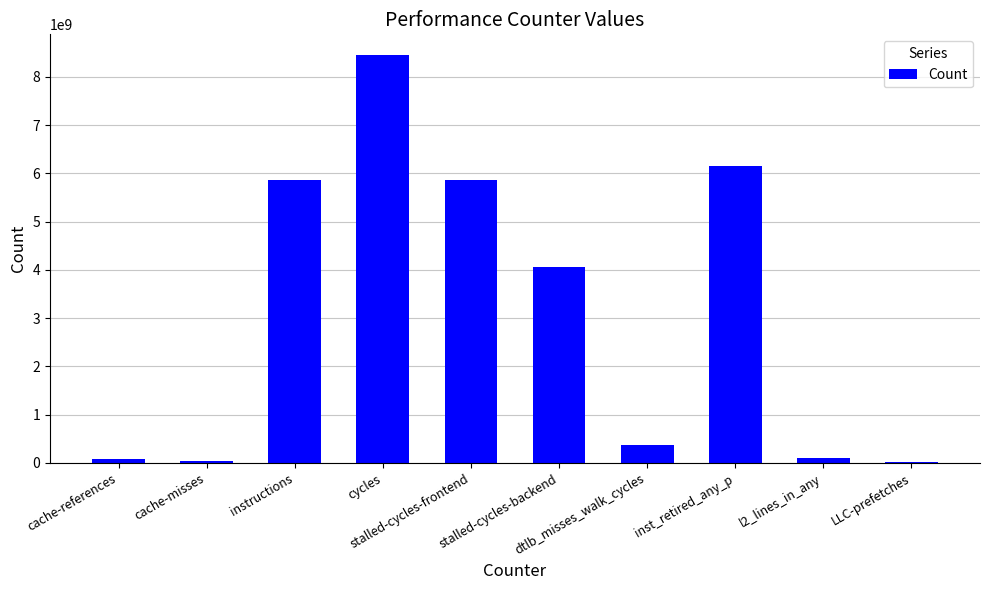

What is the sum of all values?

31012069523